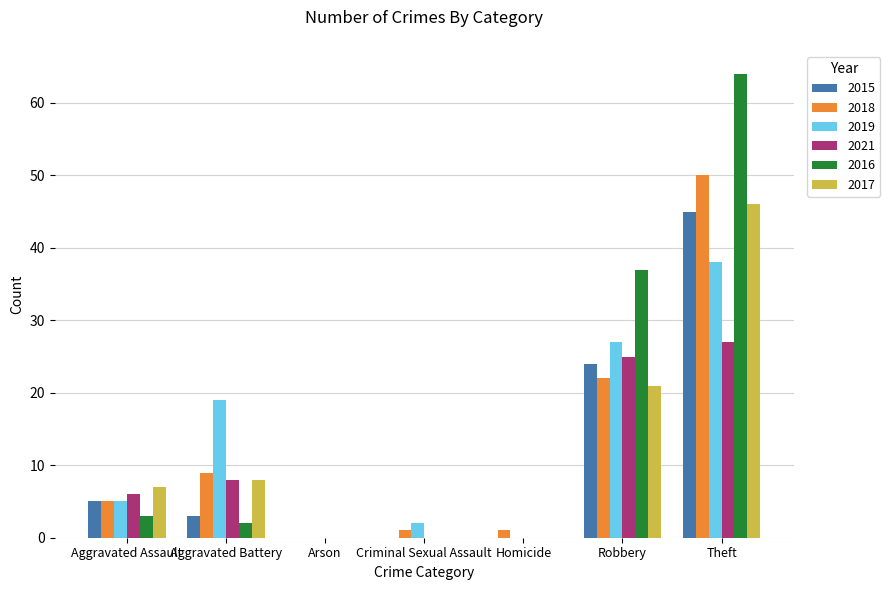

Which series has the largest range (max minus min)?

2016